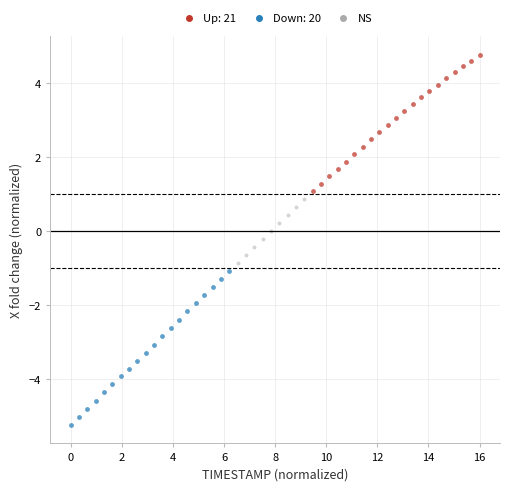

Which series has the largest Y range (max minus min)?

Down: 20